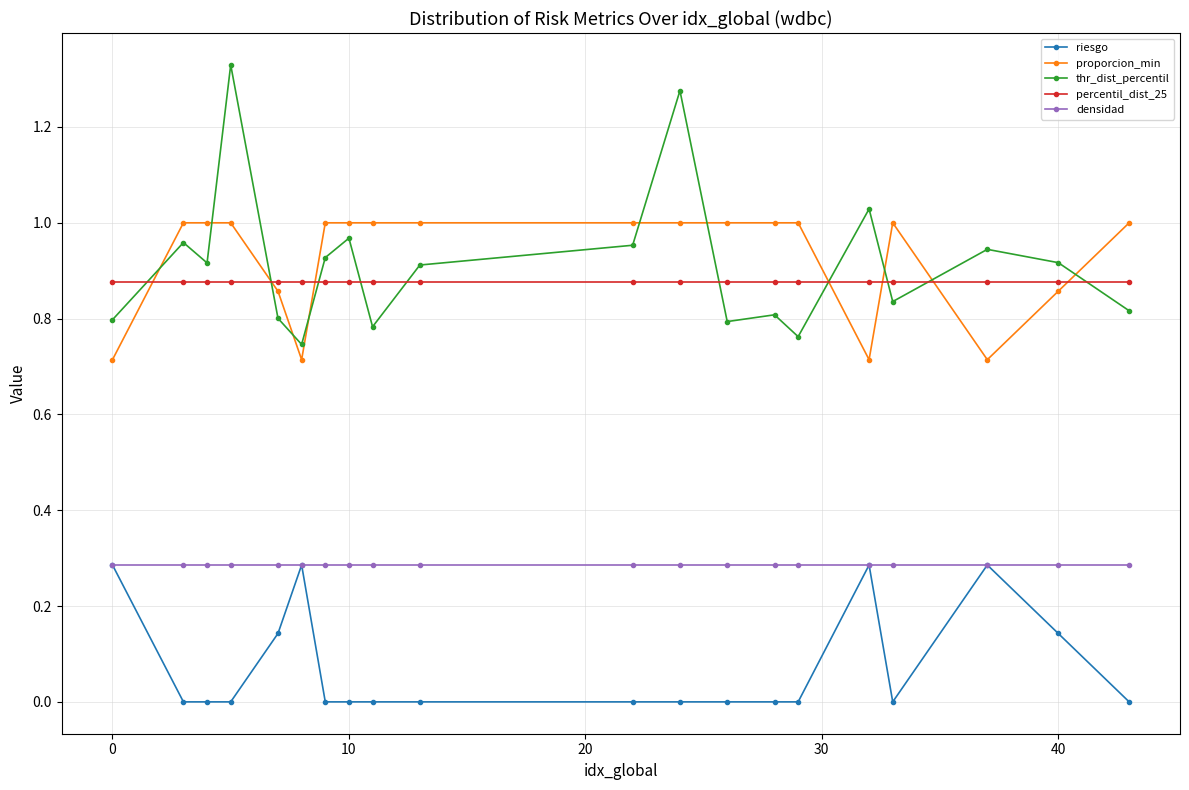

How many lines are shown in the chart?

5